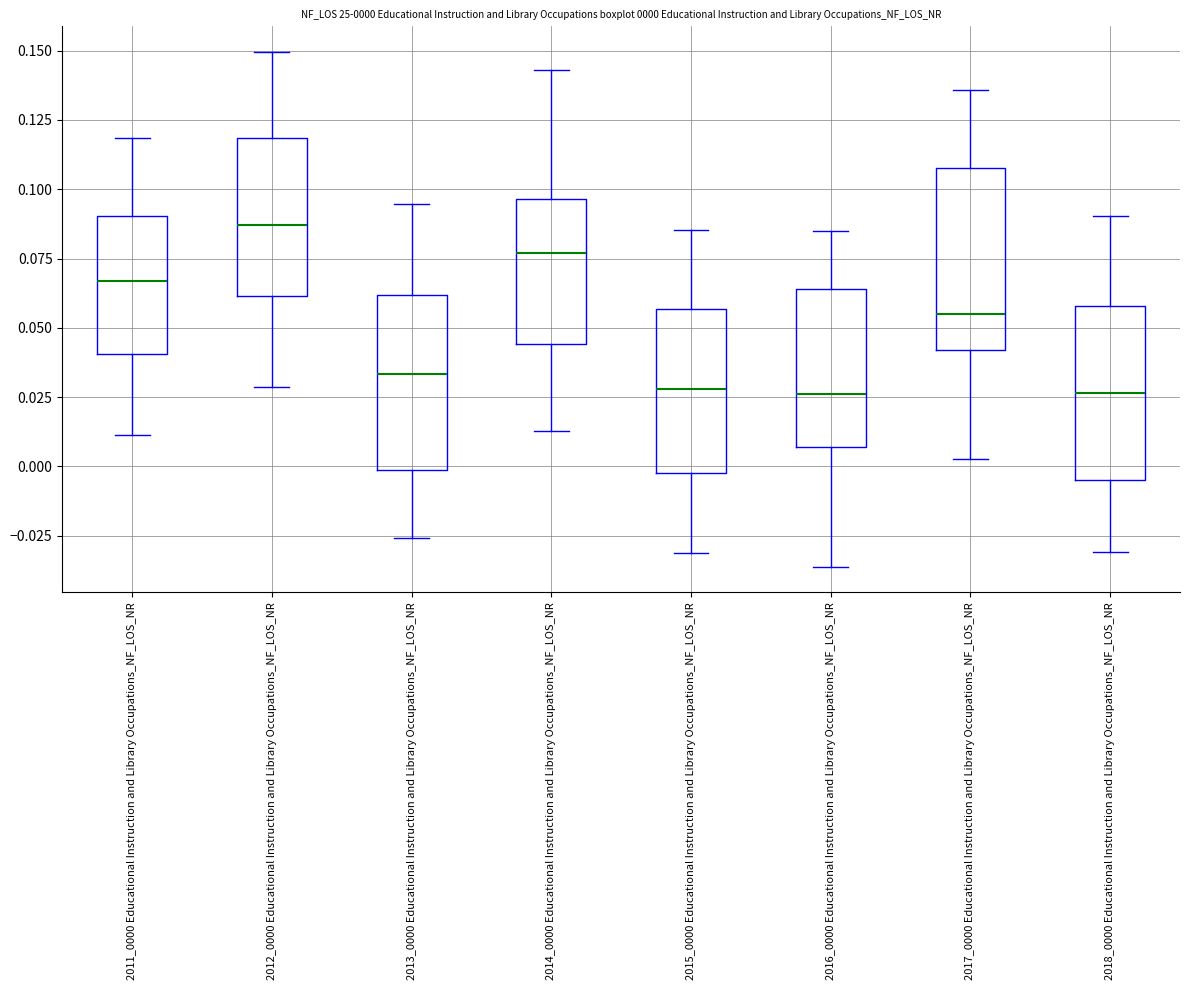

Which box's median line is the highest?

2012_0000 Educational Instruction and Library Occupations_NF_LOS_NR